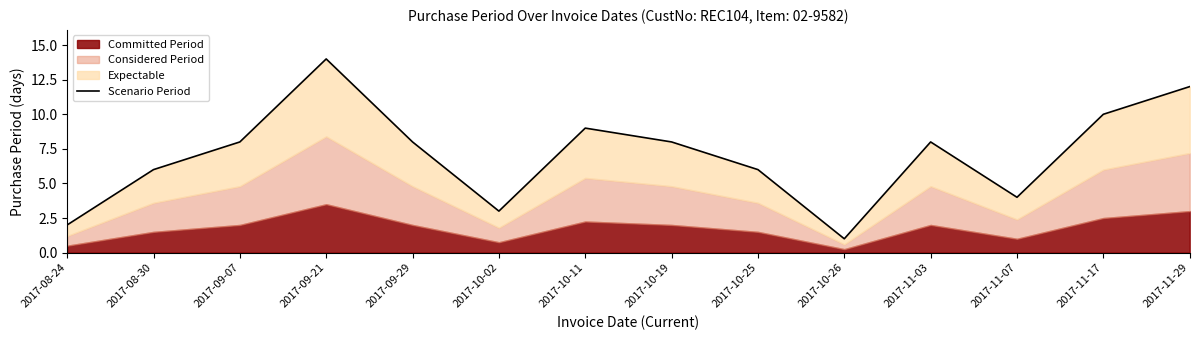

True or false: the data shows 4 at 2017-11-07.

True